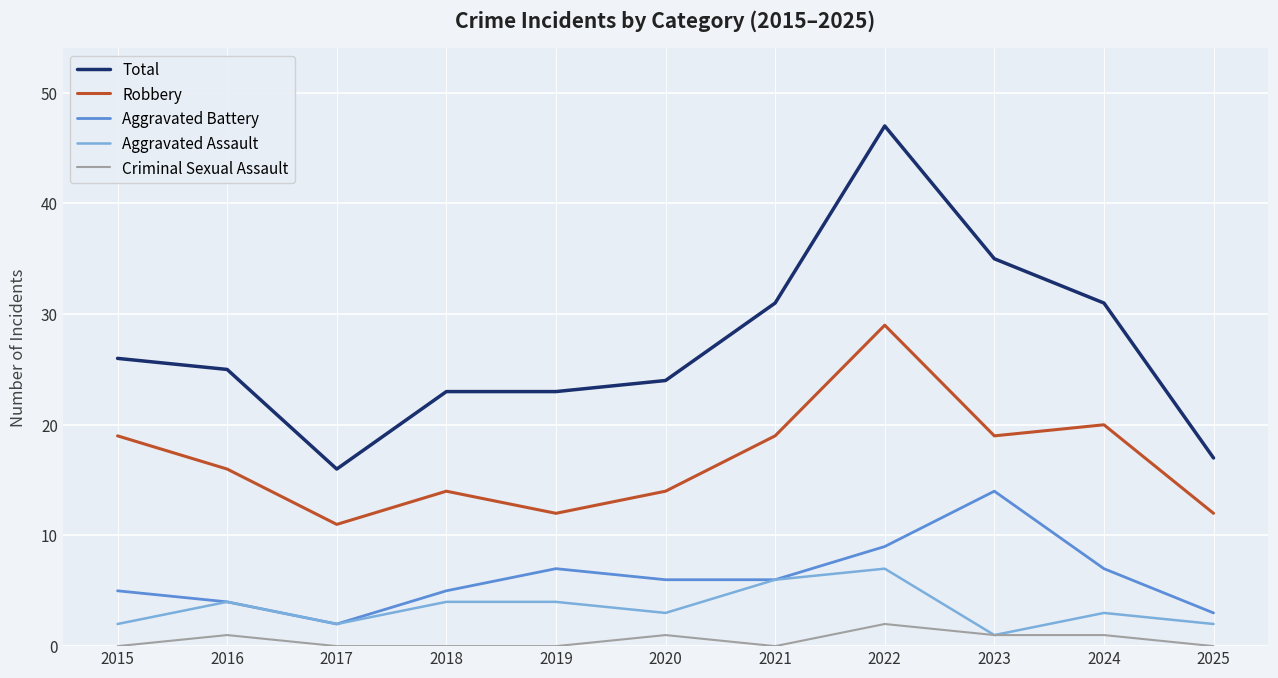

Is it true that Aggravated Battery equals 9 at 2018?

False